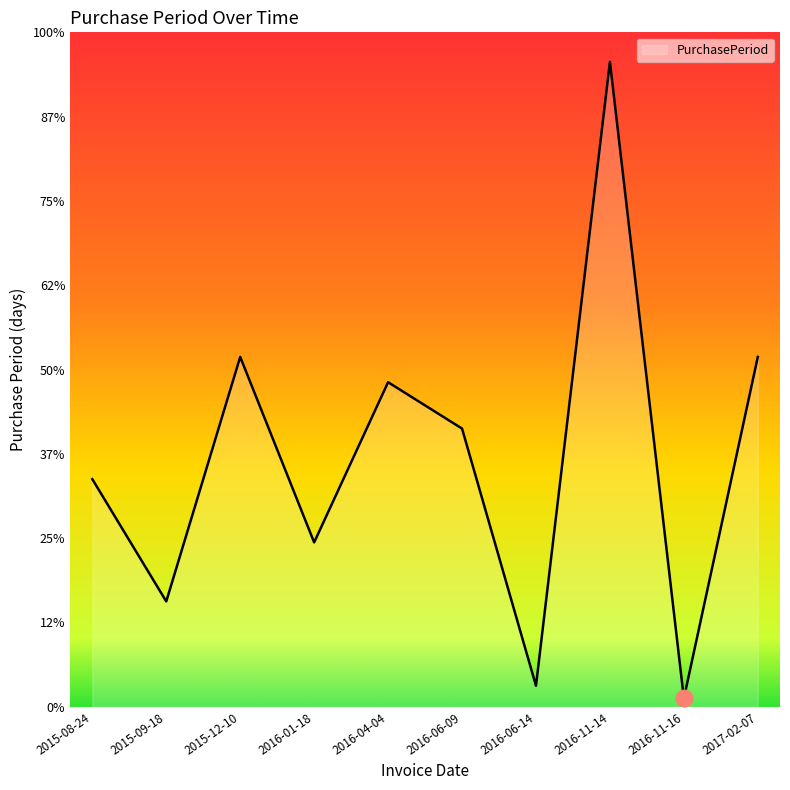

What is the label of the 3rd point from the right?

2016-11-14